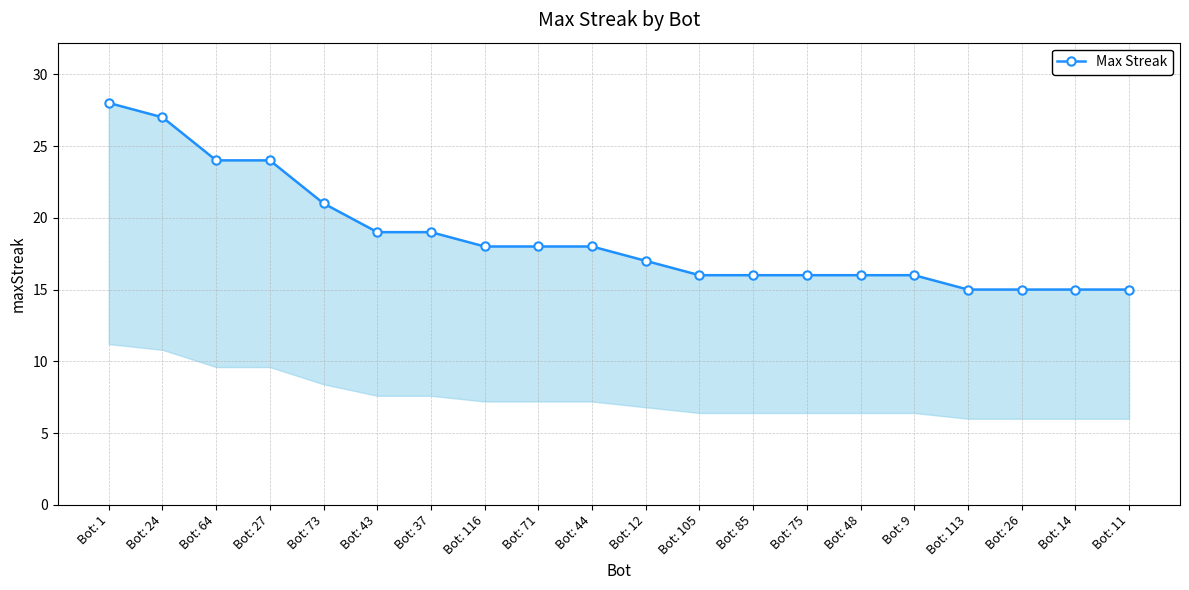

The value at Bot: 73 is 21. True or false?

True